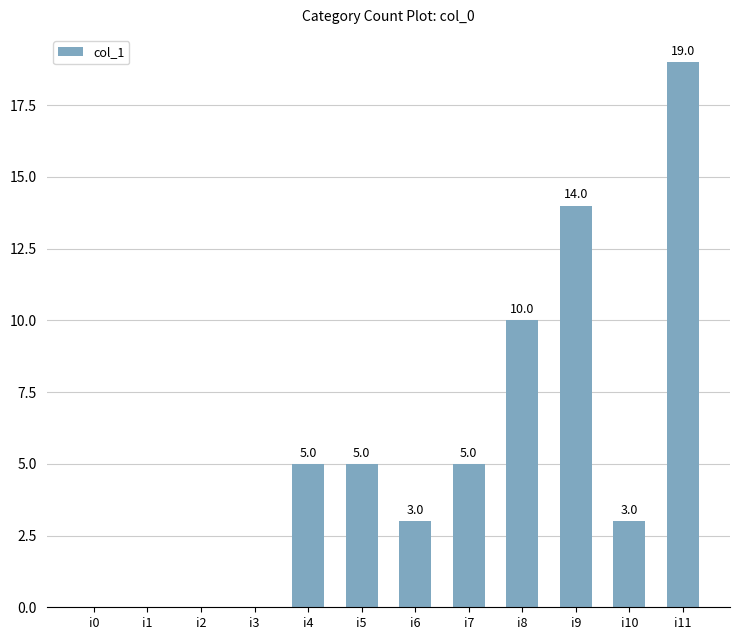

Reading right to left, transcribe all the data shown in this chart.

i11=19	i10=3	i9=14	i8=10	i7=5	i6=3	i5=5	i4=5	i3=0	i2=0	i1=0	i0=0